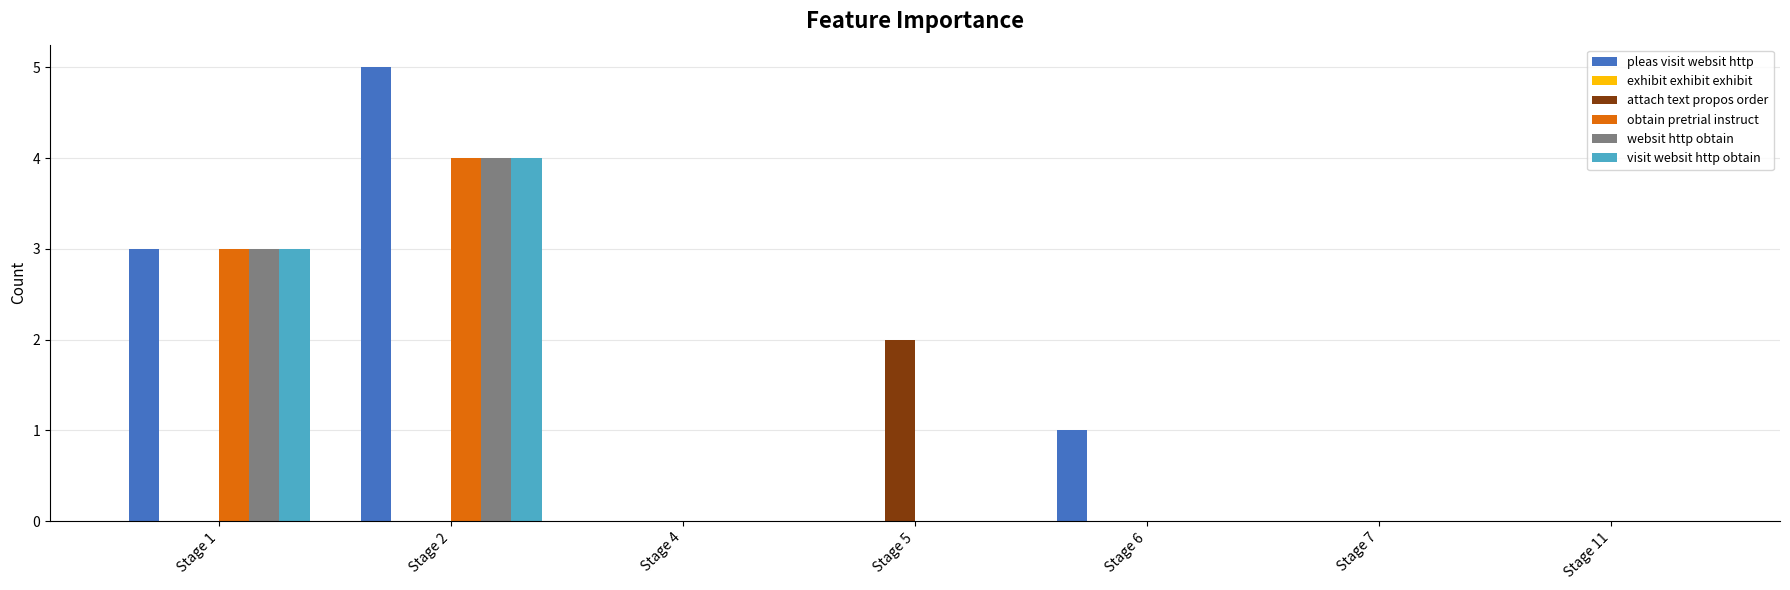

Which series has the largest total across all categories?

pleas visit websit http